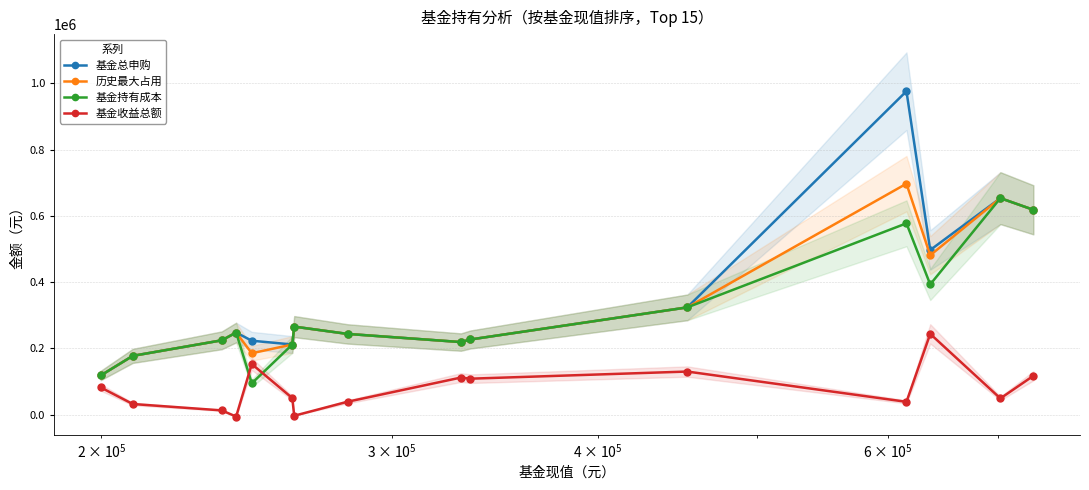

Count the number of data series in this chart.

4